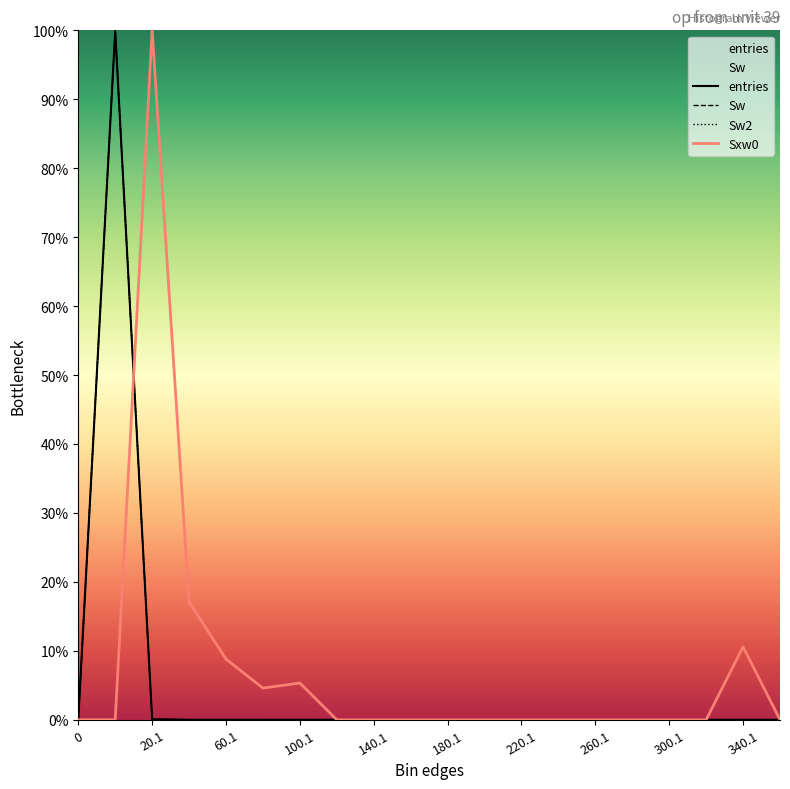

How many lines are shown in the chart?

4